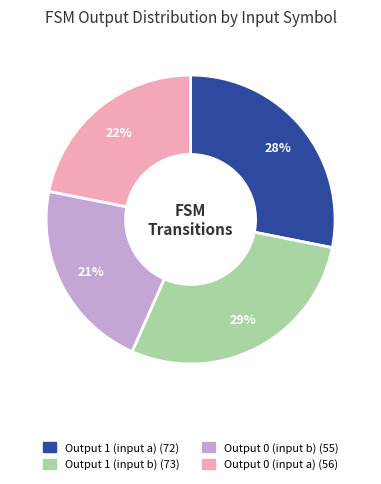

Does any single category account for the majority?

No